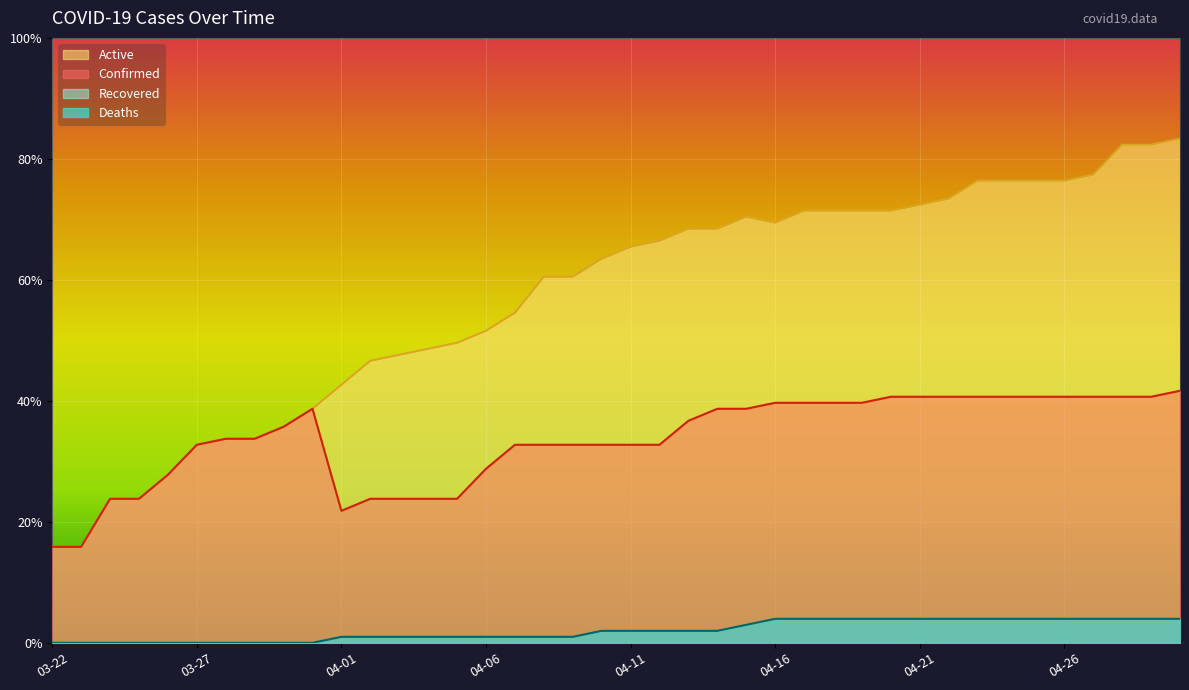

Where is Active nearest to the value 49?

04-04